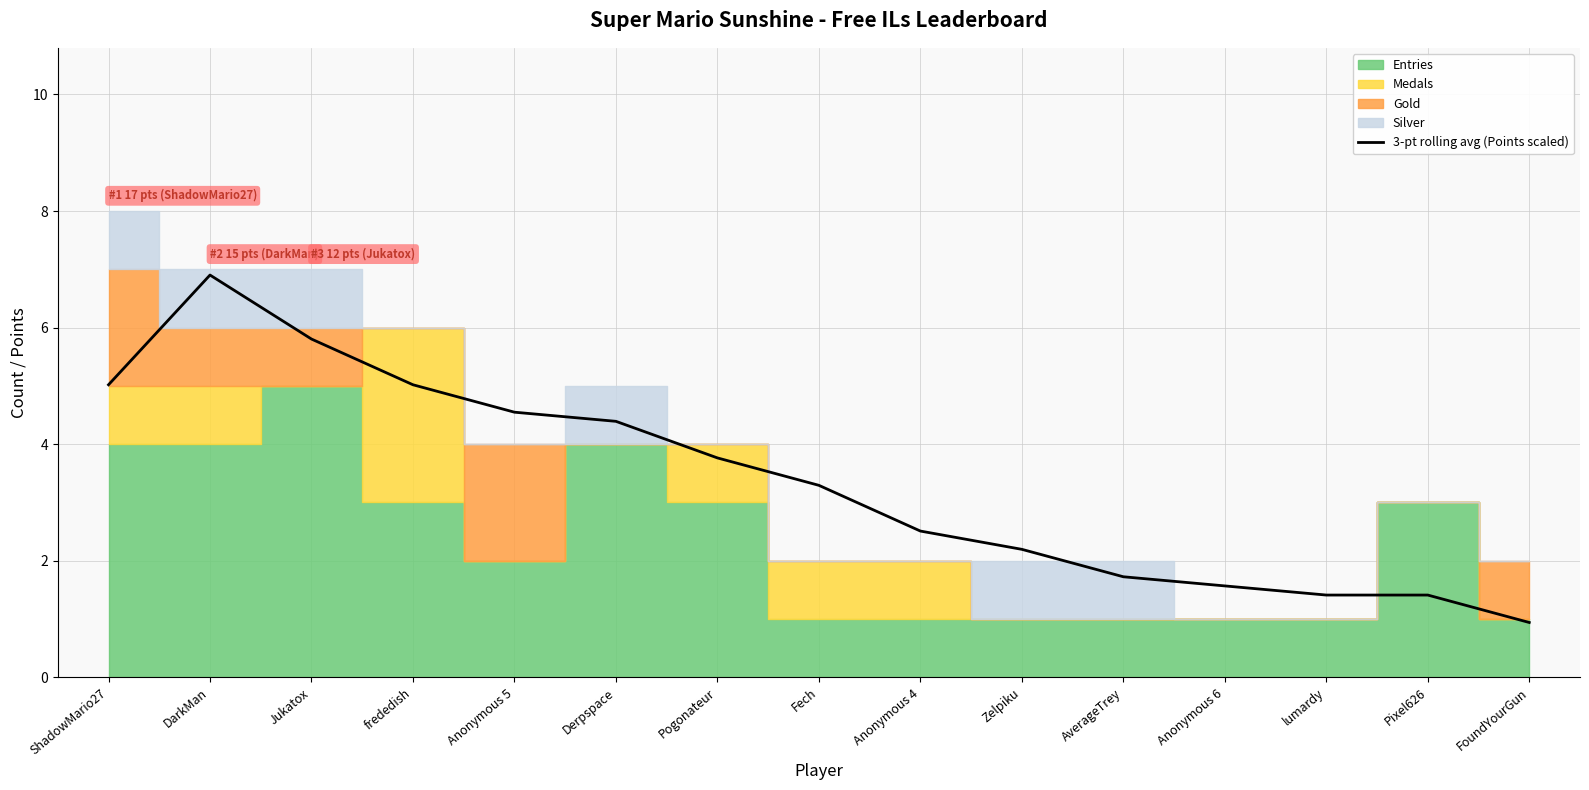

True or false: 3-pt rolling avg (Points scaled) has a value of 1.7 at AverageTrey.

True